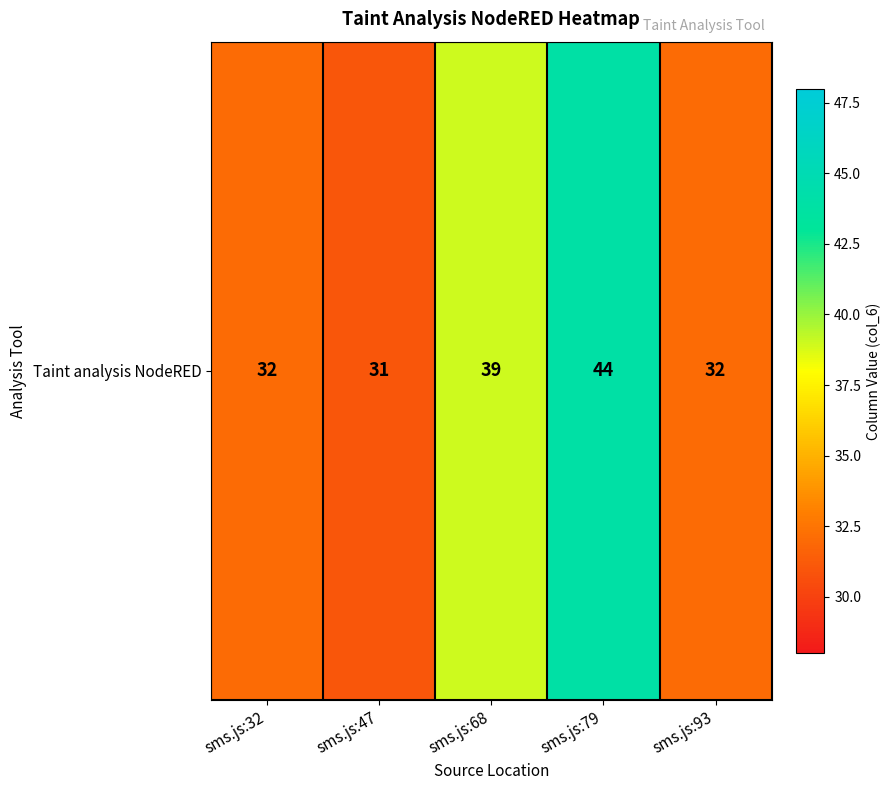

Count the number of data series in this chart.

1